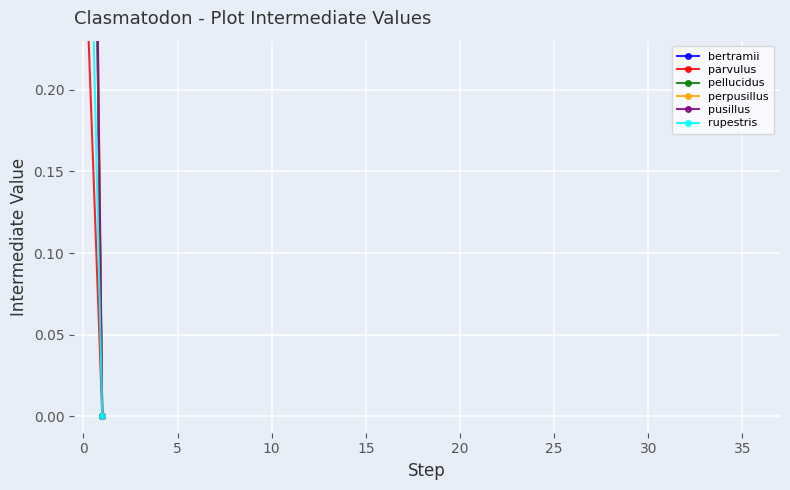

List the series in order of their peak value, highest first.

perpusillus, pusillus, pellucidus, bertramii, rupestris, parvulus